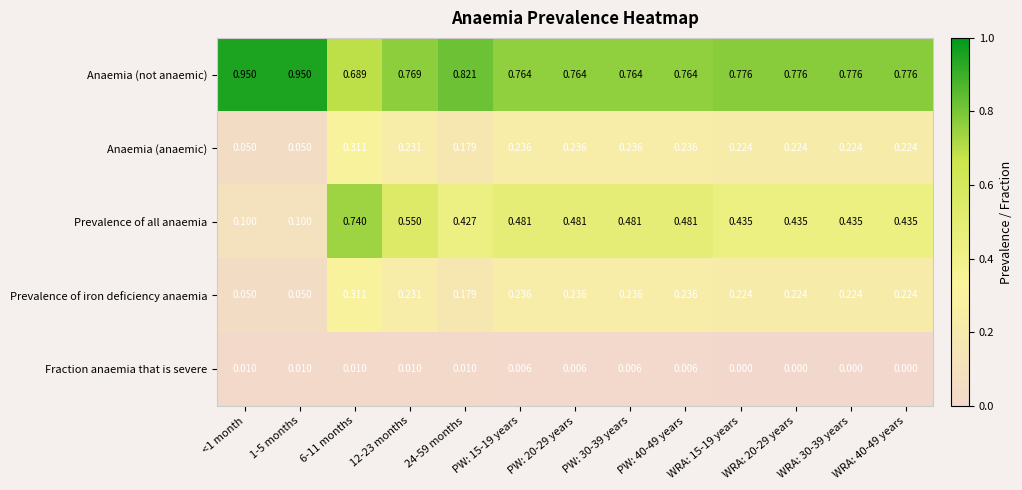

Which series has the largest total across all categories?

Anaemia (not anaemic)